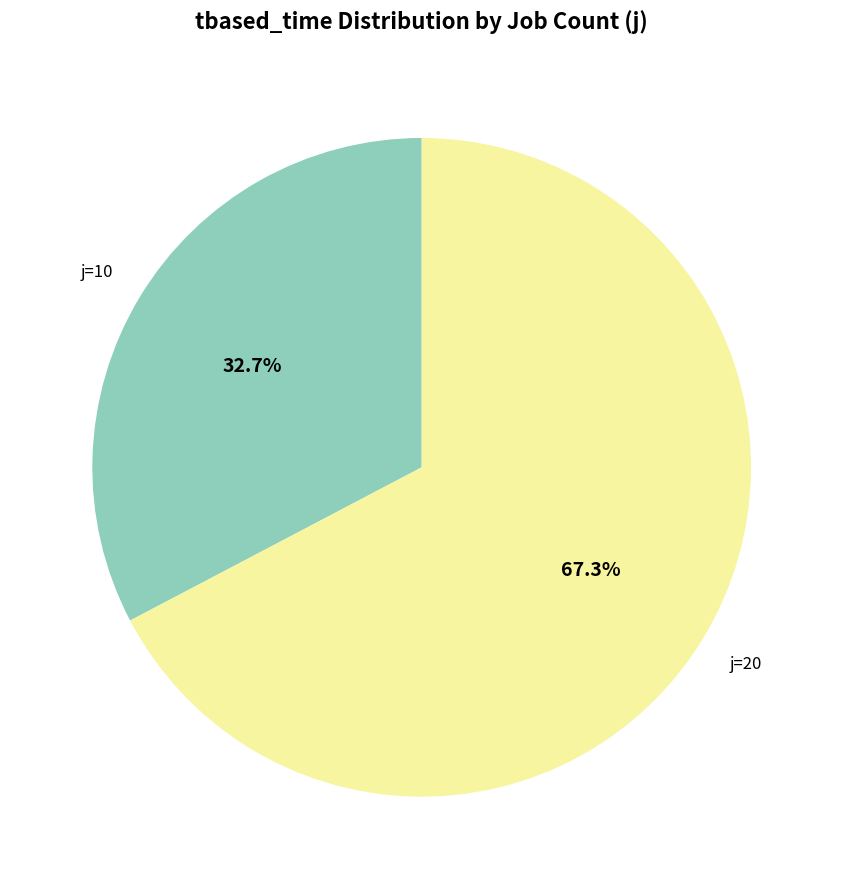

Does any single category account for the majority?

Yes